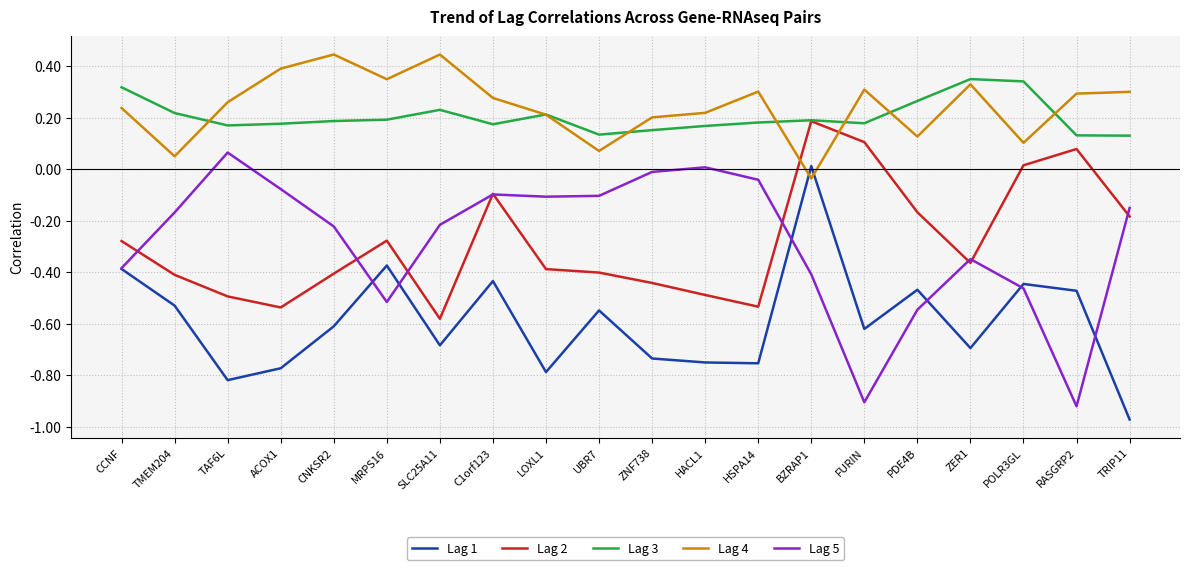

Does the chart display data point markers on the line(s)?

No